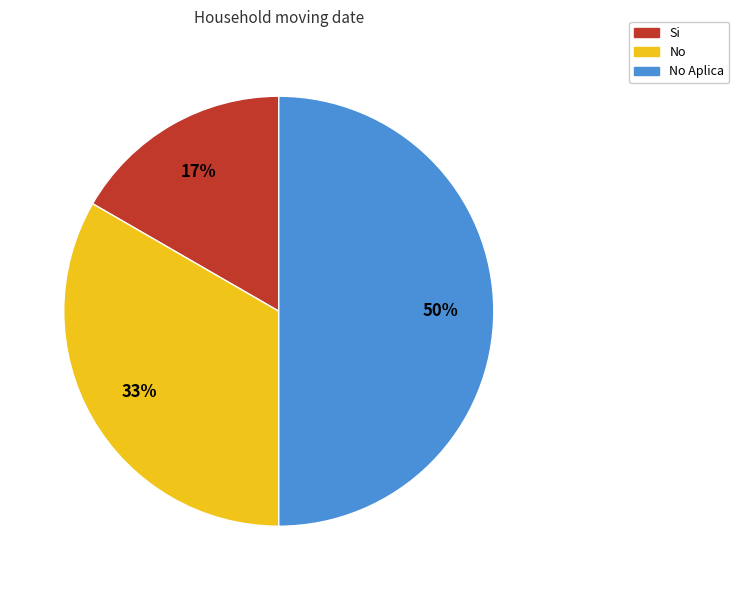

Is the sum of No and No Aplica greater than half?

Yes